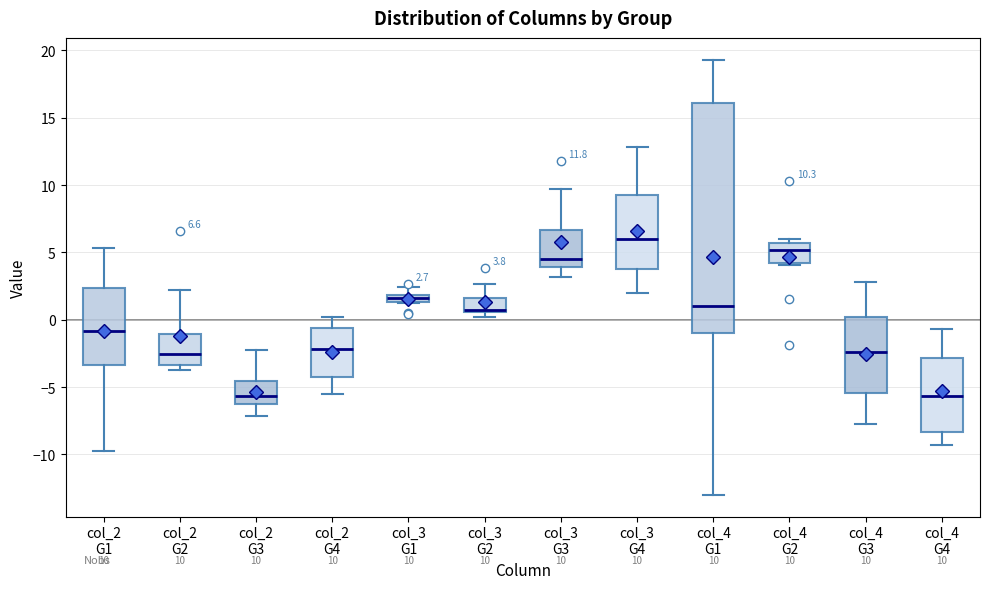

Which box is the tallest, from its lower edge to its upper edge?

col_4 G1